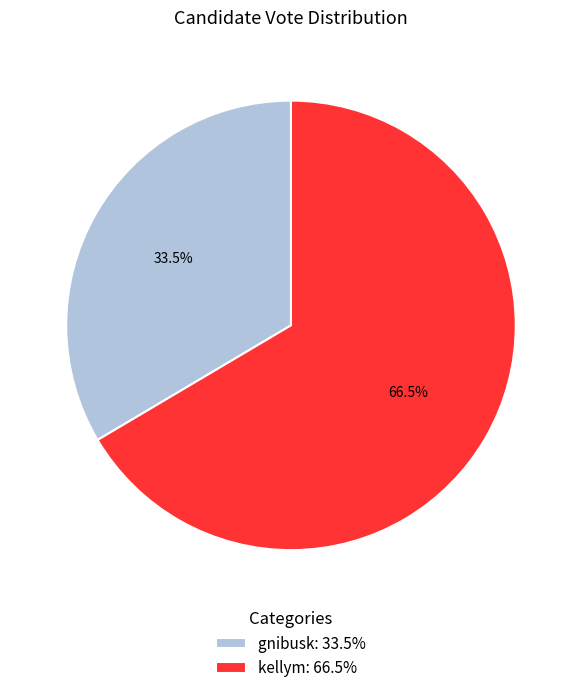

What percentage do kellym and gnibusk together represent?

100.0%